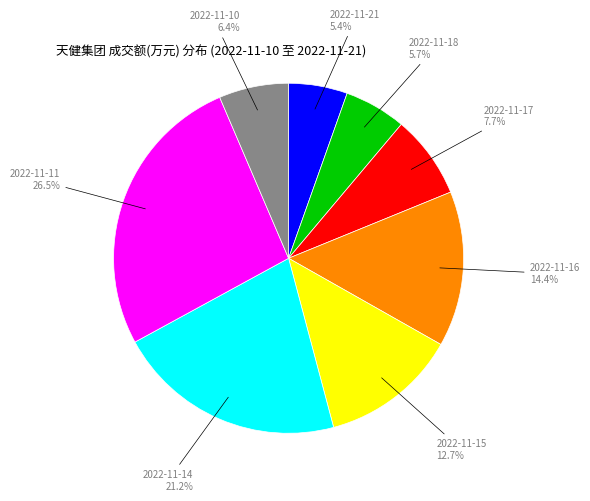

Is there a majority slice in this chart?

No